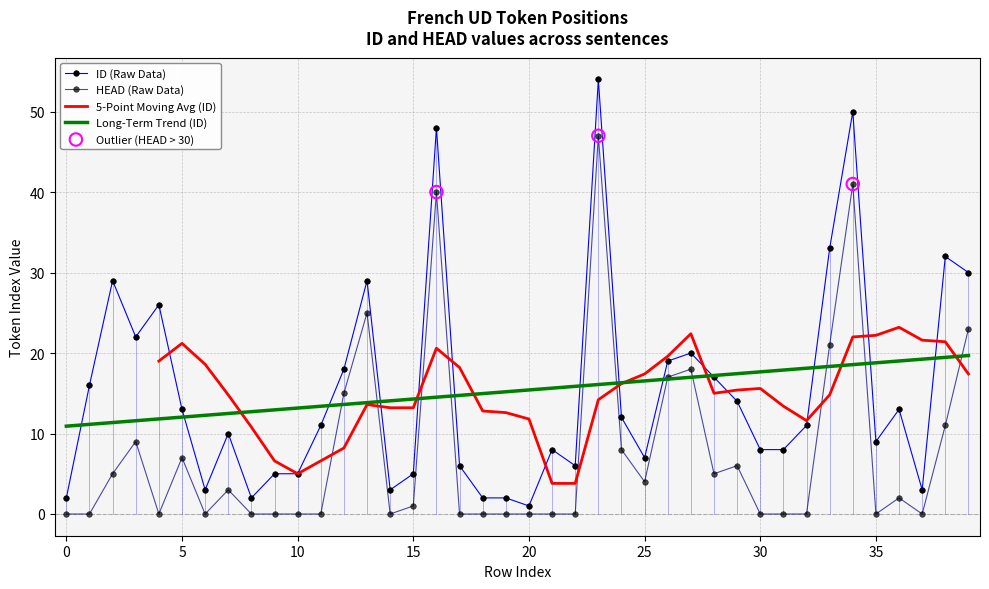

Is the value of ID at 14 greater than the value of HEAD at 8?

Yes